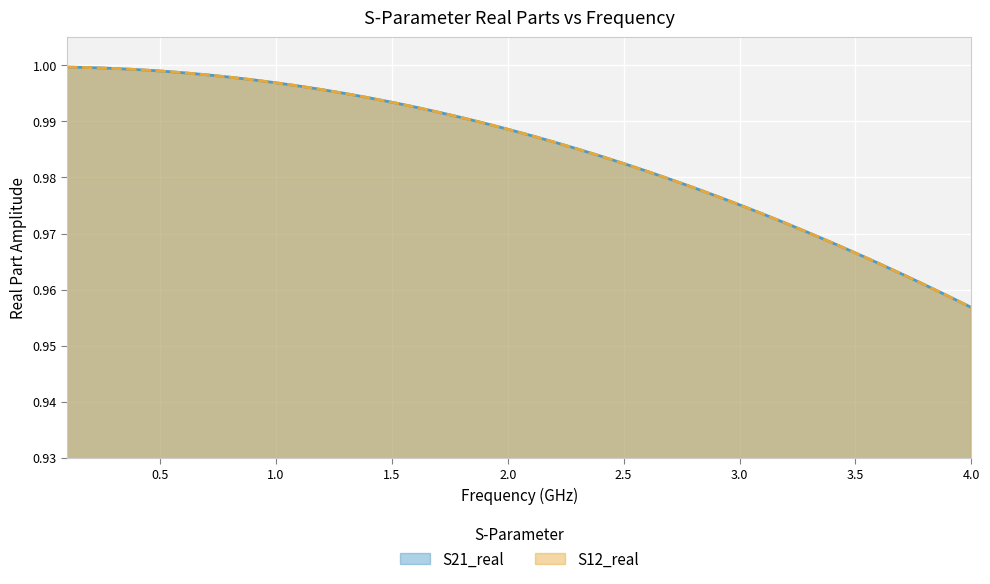

What is the smallest value displayed?

1.0